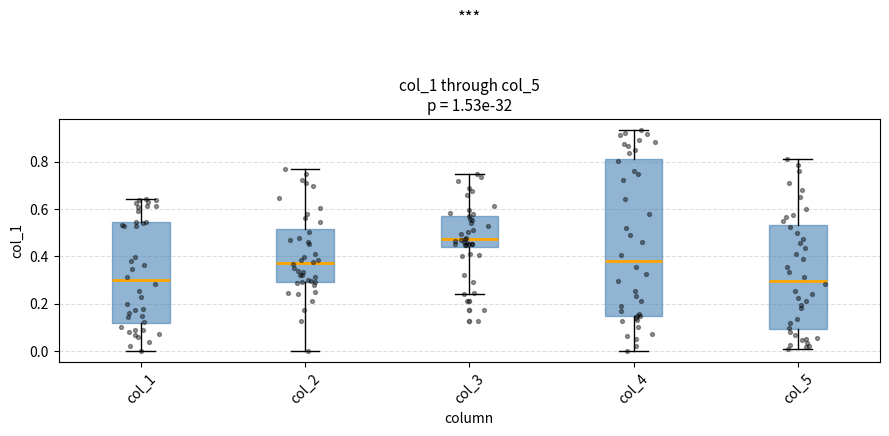

Reading left to right, transcribe this box plot: for each box, give where its median line is, the range the box spans, and where its two whiskers end, as read against the y-axis. The values are not printed on the chart, so give them approximately, as read against the axis.

col_1: median 0.30, box 0.12 to 0.54, whiskers 0.00 to 0.64
col_2: median 0.38, box 0.30 to 0.52, whiskers 0.00 to 0.78
col_3: median 0.48, box 0.44 to 0.58, whiskers 0.24 to 0.74
col_4: median 0.38, box 0.14 to 0.82, whiskers 0.00 to 0.94
col_5: median 0.30, box 0.10 to 0.54, whiskers 0.00 to 0.82